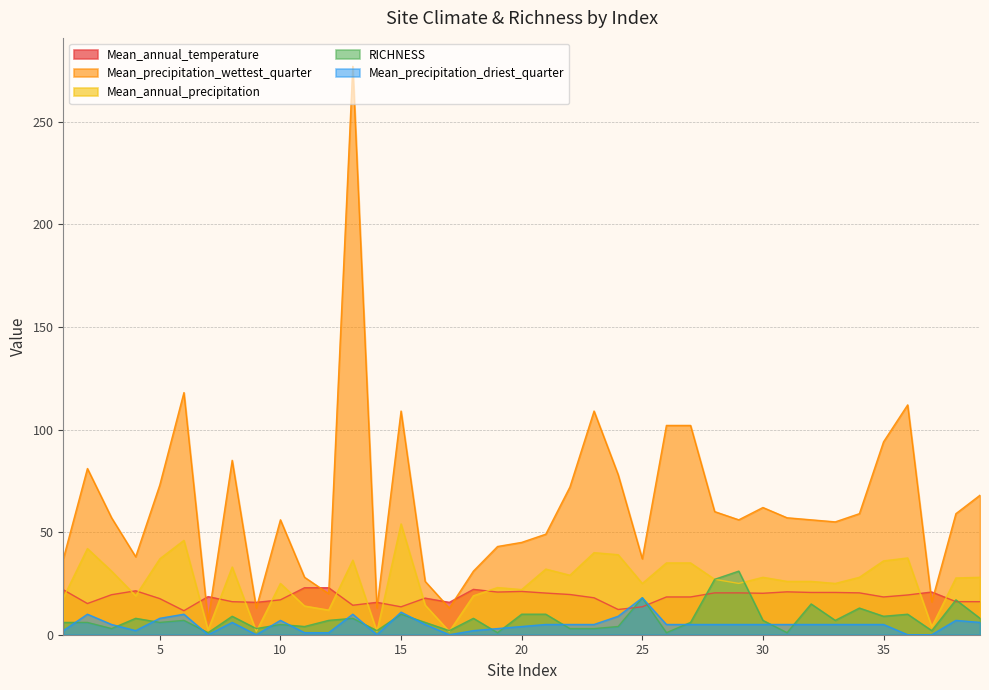

Reading left to right, what are all the values shown in this chart?

Mean_annual_temperature: 1=21.9	2=15.2	3=19.5	4=21.4	5=17.6	6=11.7	7=18.6	8=16.1	9=15.8	10=17.0	11=22.9	12=22.9	13=14.4	14=15.8	15=13.6	16=17.8	17=15.8	18=22.1	19=20.8	20=21.1	21=20.3	22=19.6	23=18.0	24=12.3	25=13.6	26=18.4	27=18.4	28=20.4	29=20.4	30=20.2	31=20.9	32=20.6	33=20.6	34=20.4	35=18.4	36=19.4	37=20.8	38=16.1	39=16.1
Mean_precipitation_wettest_quarter: 1=37.0	2=81.0	3=57.0	4=38.0	5=73.0	6=118.0	7=7.0	8=85.0	9=13.0	10=56.0	11=28.0	12=20.0	13=277.0	14=13.0	15=109.0	16=26.0	17=13.0	18=31.0	19=43.0	20=45.0	21=49.0	22=72.0	23=109.0	24=78.0	25=37.0	26=102.0	27=102.0	28=60.0	29=56.0	30=62.0	31=57.0	32=56.0	33=55.0	34=59.0	35=94.0	36=112.0	37=16.0	38=59.0	39=68.0
Mean_annual_precipitation: 1=18.0	2=42.0	3=31.0	4=19.0	5=37.0	6=46.0	7=2.3	8=33.0	9=1.6	10=25.0	11=14.0	12=12.0	13=36.3	14=1.6	15=54.0	16=14.4	17=1.6	18=19.0	19=23.0	20=22.0	21=32.0	22=29.0	23=40.0	24=39.0	25=25.0	26=35.0	27=35.0	28=27.0	29=25.0	30=28.0	31=26.0	32=26.0	33=25.0	34=28.0	35=36.0	36=37.4	37=3.9	38=27.7	39=28.0
RICHNESS: 1=6.0	2=6.0	3=3.0	4=8.0	5=6.0	6=7.0	7=1.0	8=9.0	9=3.0	10=5.0	11=4.0	12=7.0	13=8.0	14=2.0	15=10.0	16=6.0	17=2.0	18=8.0	19=1.0	20=10.0	21=10.0	22=3.0	23=3.0	24=4.0	25=18.0	26=1.0	27=6.0	28=27.0	29=31.0	30=7.0	31=1.0	32=15.0	33=7.0	34=13.0	35=9.0	36=10.0	37=2.0	38=17.0	39=8.0
Mean_precipitation_driest_quarter: 1=2.0	2=10.0	3=5.0	4=2.0	5=8.0	6=10.0	7=0.0	8=6.0	9=0.0	10=7.0	11=1.0	12=1.0	13=10.0	14=0.0	15=11.0	16=5.0	17=0.0	18=2.0	19=3.0	20=4.0	21=5.0	22=5.0	23=5.0	24=9.0	25=18.0	26=5.0	27=5.0	28=5.0	29=5.0	30=5.0	31=5.0	32=5.0	33=5.0	34=5.0	35=5.0	36=0.0	37=0.0	38=7.0	39=6.0